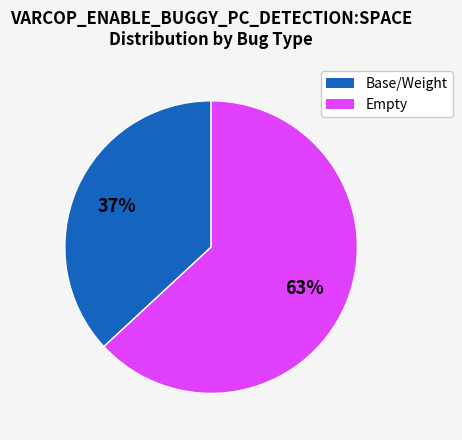

Is there a majority slice in this chart?

Yes